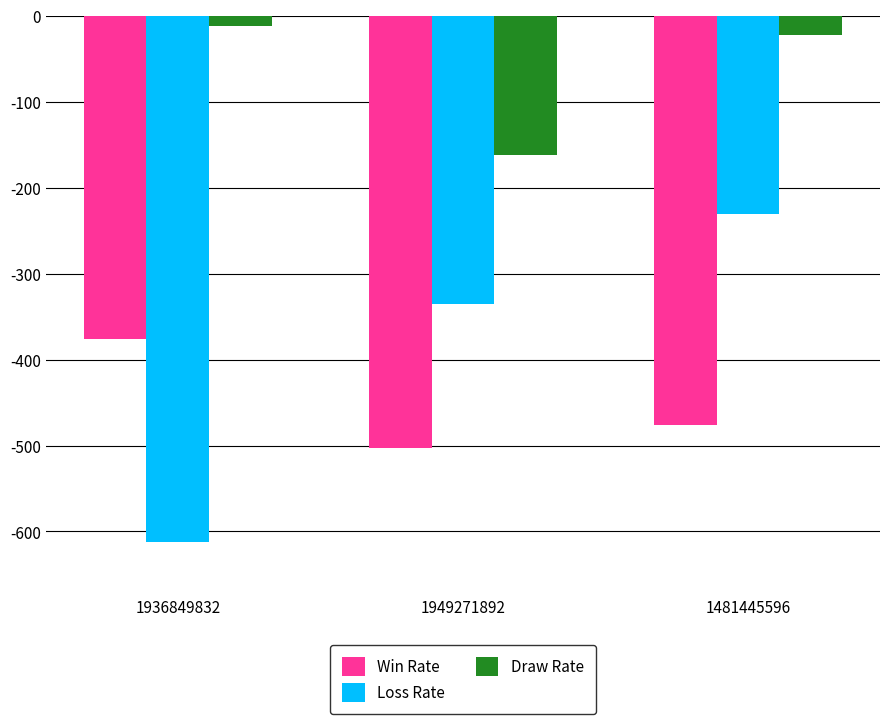

The Win Rate series shows -245 at 1949271892. True or false?

False